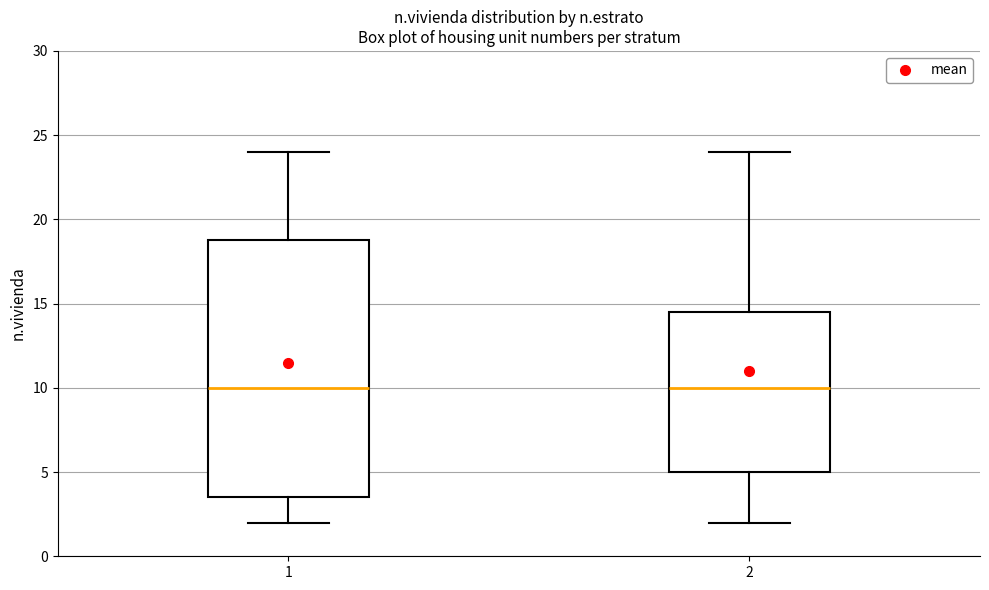

Reading left to right, read every box against the y-axis: the position of its median line, the range the box covers, and the ends of its whiskers. The values are not printed on the chart, so give them approximately, as read against the axis.

1: median 10.0, box 3.5 to 19.0, whiskers 2.0 to 24.0
2: median 10.0, box 5.0 to 14.5, whiskers 2.0 to 24.0